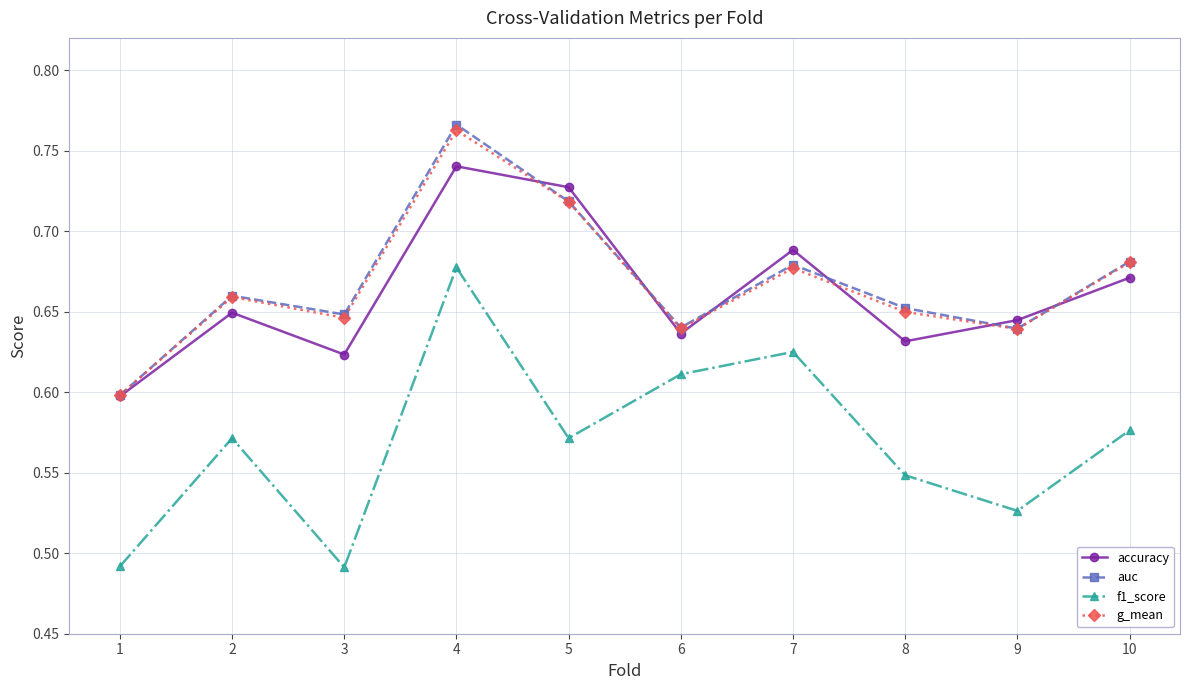

How many lines are shown in the chart?

4